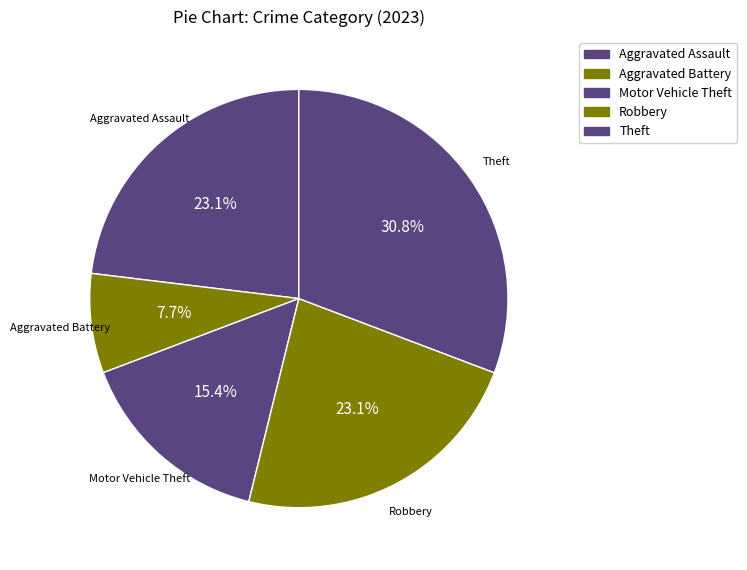

What is the ratio of the value at Motor Vehicle Theft to the value at Theft?

0.5